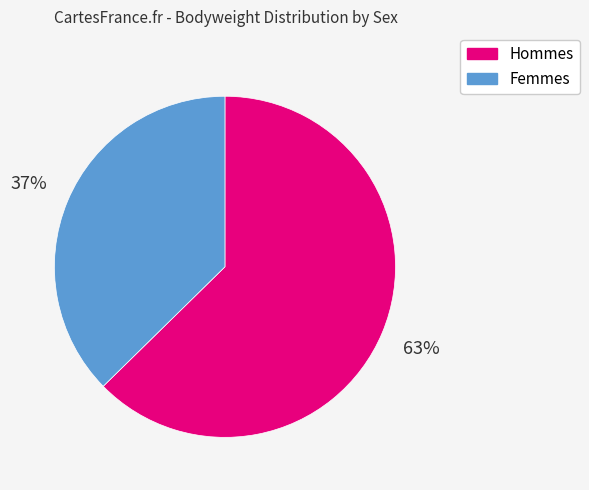

Does any single category account for the majority?

Yes